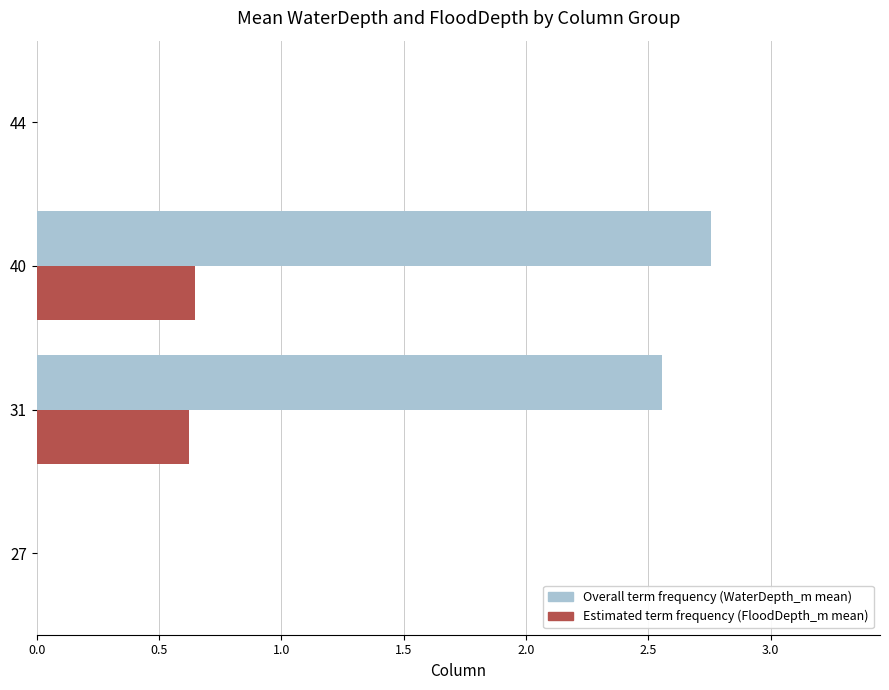

What is the total value across all series at 40?

3.4